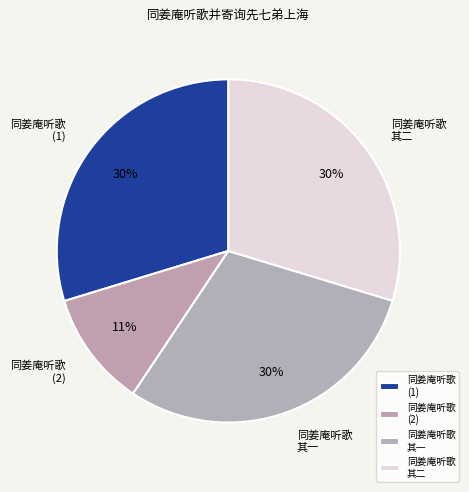

True or false: 同姜庵听歌 其一 accounts for 35% of the total.

False